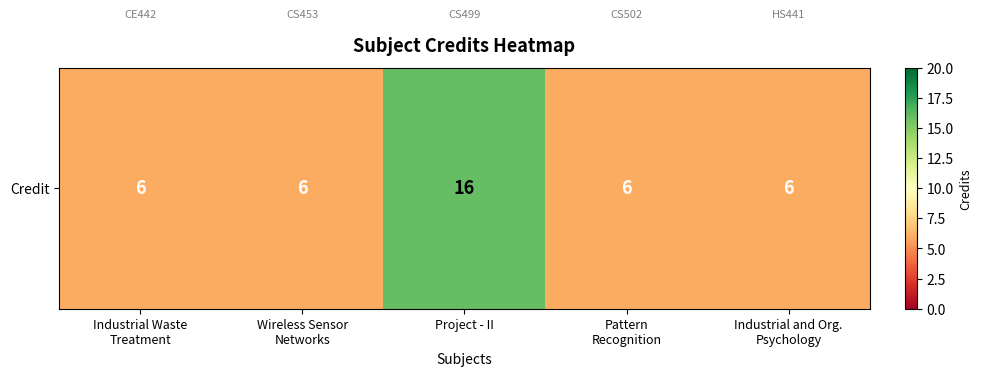

How many data points are above 6?

1